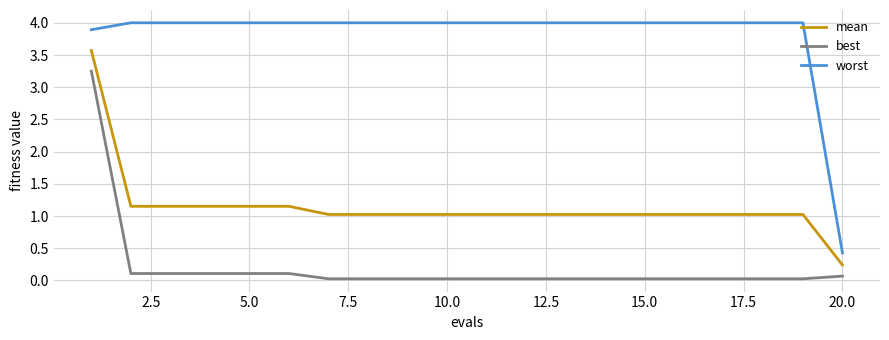

List the series in order of their peak value, lowest first.

best, mean, worst